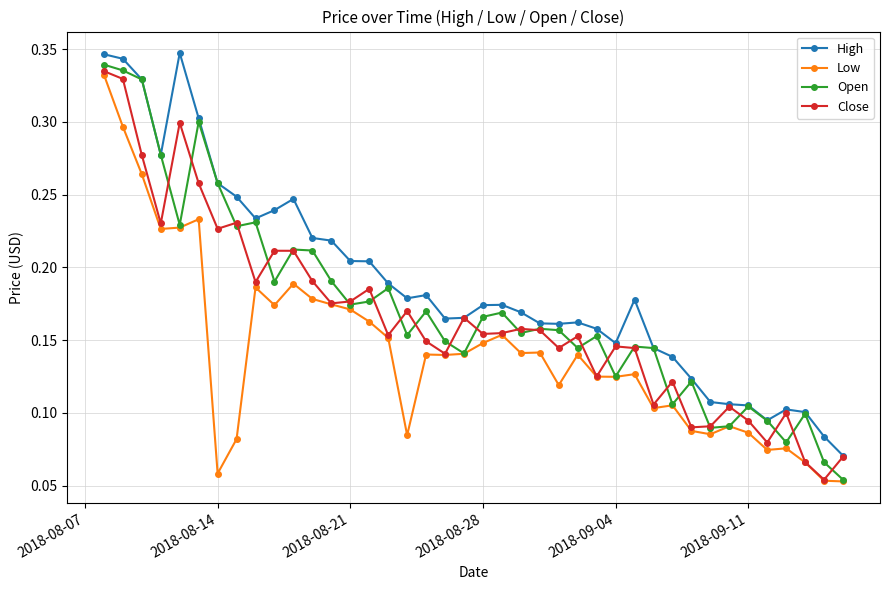

Which series has the widest spread of values?

Open